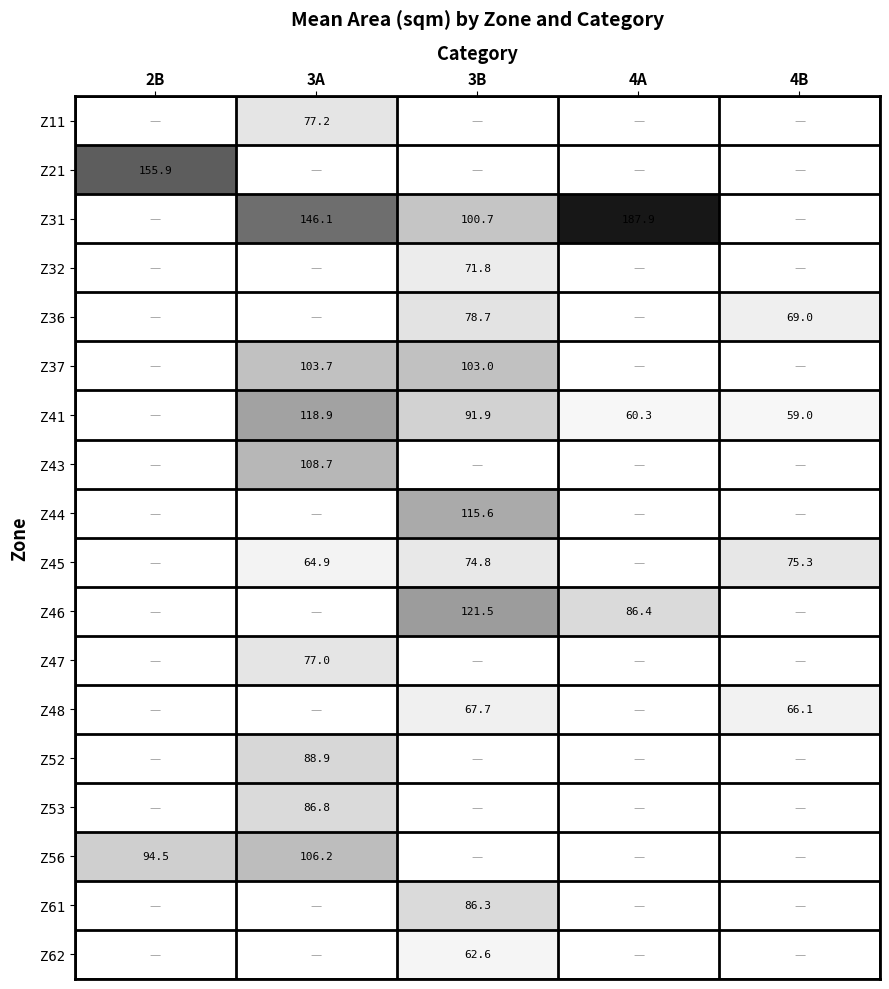

What is the spread (max minus min) of values at 3A?

81.2